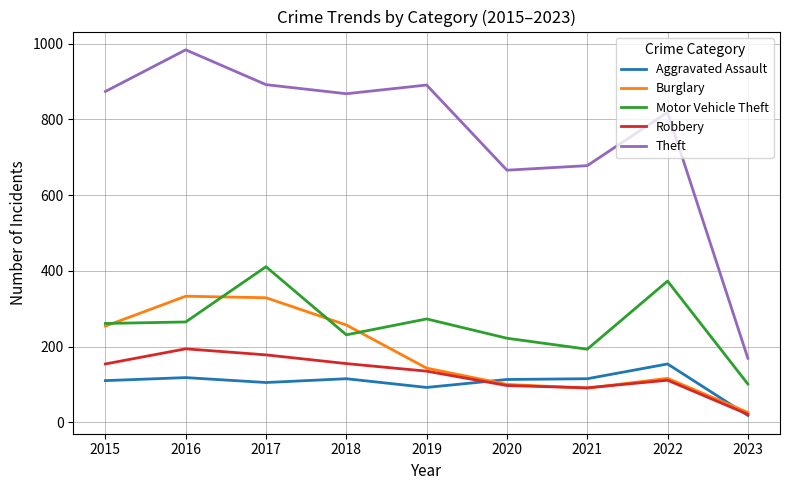

Which series has the widest spread of values?

Theft